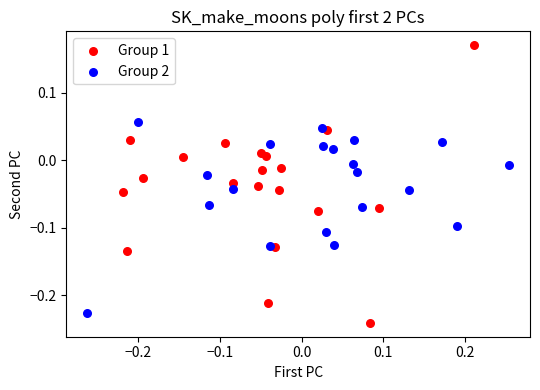

Which series has the widest spread of Y values?

Group 1